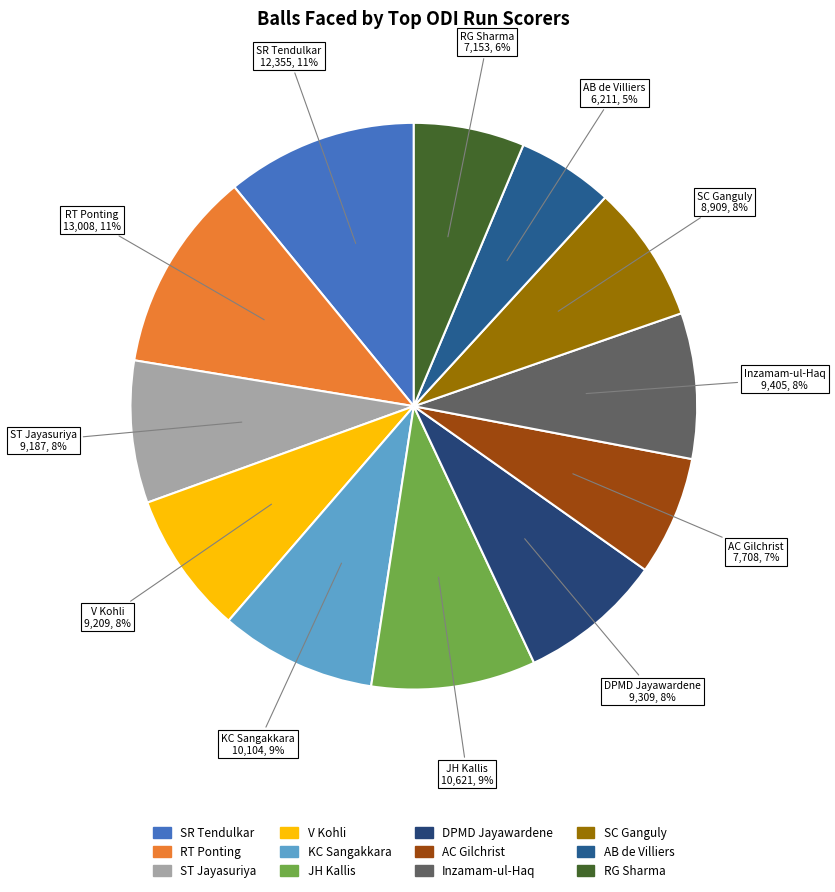

How many slices are in this pie chart?

12